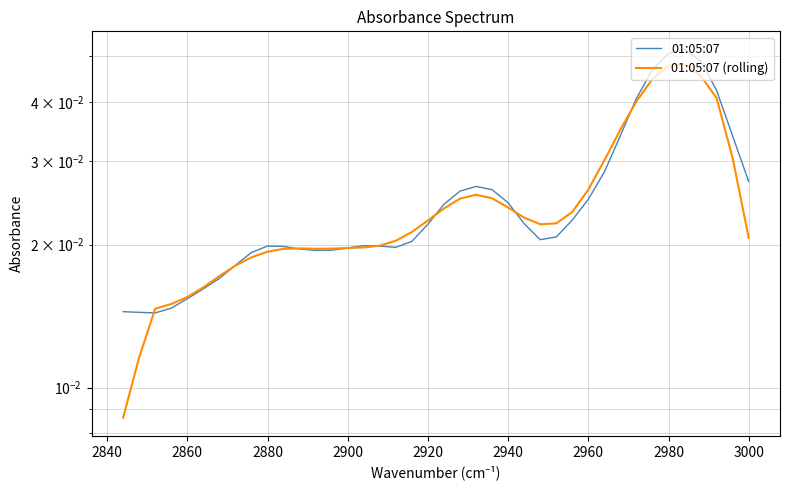

Reading left to right, list all the values displayed in this chart.

01:05:07: 0.0	0.0	0.0	0.0	0.1	0.1	0.0	0.0	0.0	0.0	0.0	0.0	0.0	0.0	0.0	0.0	0.0	0.0	0.0	0.0	0.0	0.0	0.0	0.0	0.0	0.0	0.0	0.0	0.0	0.0	0.0	0.0	0.0	0.0	0.0	0.0	0.0	0.0	0.0	0.0
01:05:07 (rolling): 0.0	0.0	0.0	0.0	0.0	0.0	0.0	0.0	0.0	0.0	0.0	0.0	0.0	0.0	0.0	0.0	0.0	0.0	0.0	0.0	0.0	0.0	0.0	0.0	0.0	0.0	0.0	0.0	0.0	0.0	0.0	0.0	0.0	0.0	0.0	0.0	0.0	0.0	0.0	0.0